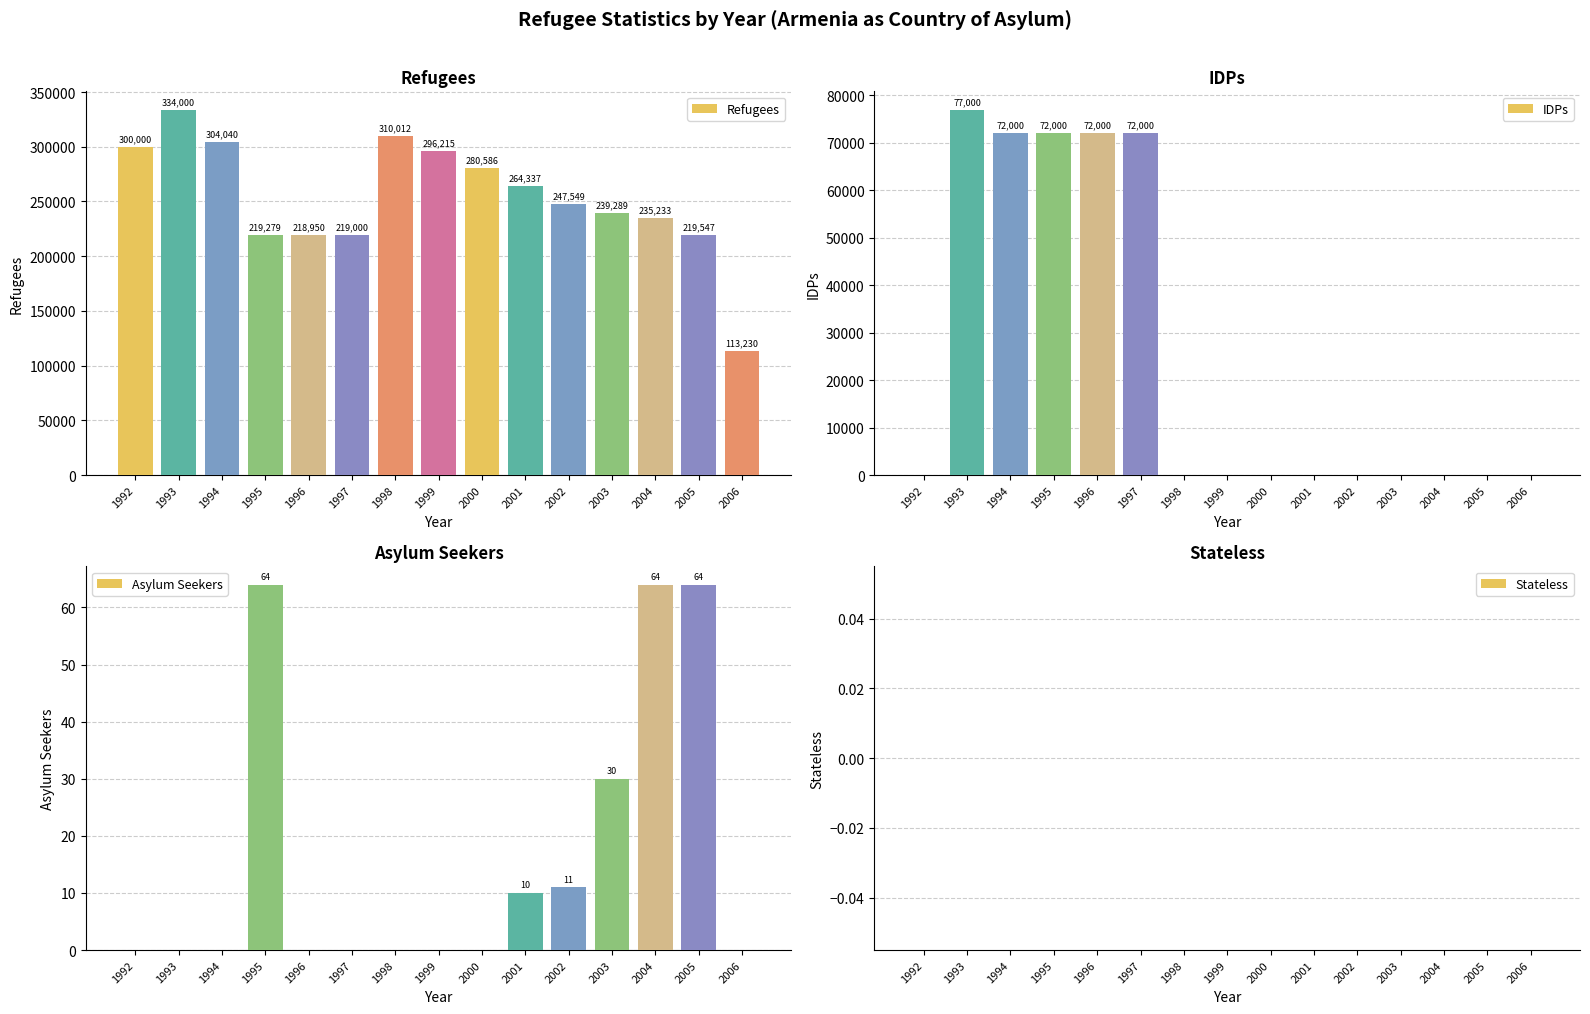

Between 1992 and 1998, which is larger?

1998